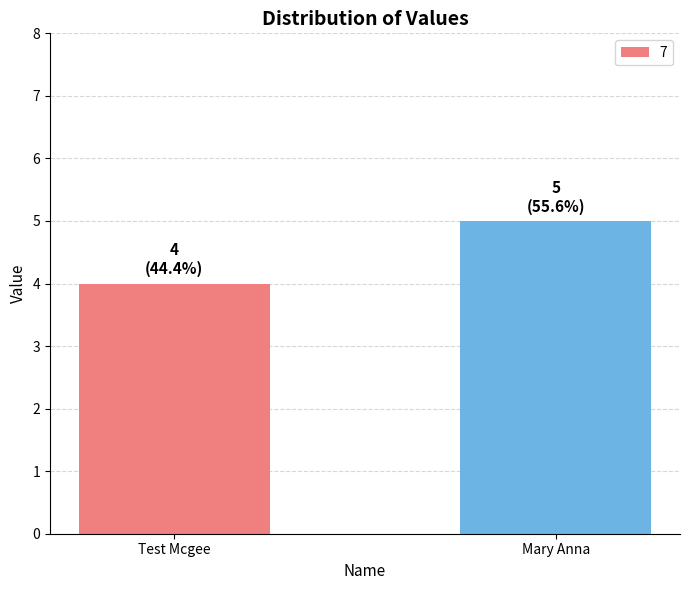

Reading right to left, transcribe all the data shown in this chart.

Mary Anna=5	Test Mcgee=4